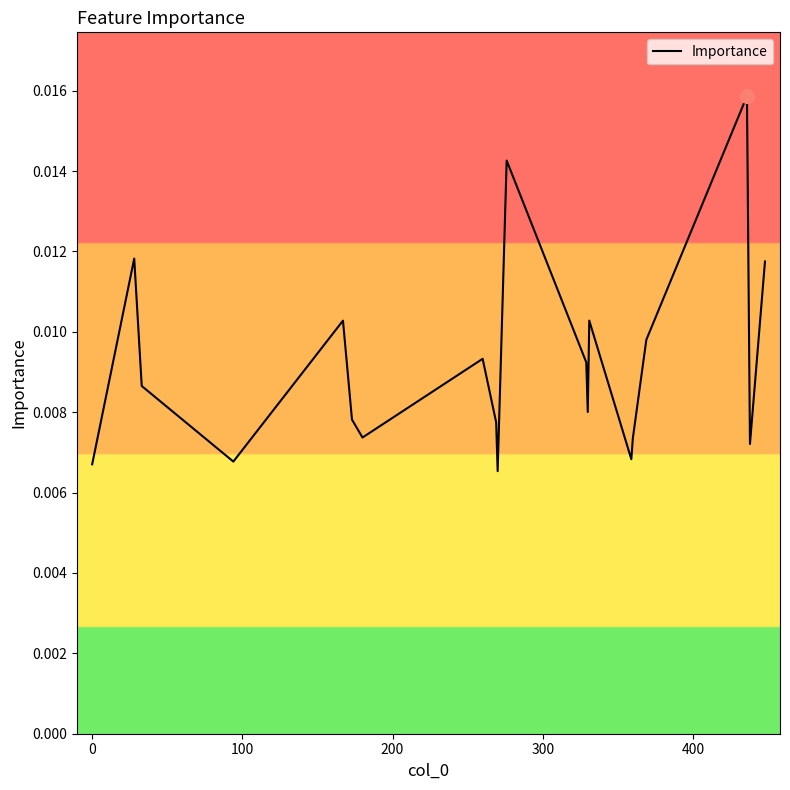

Count the number of categories in the chart.

20